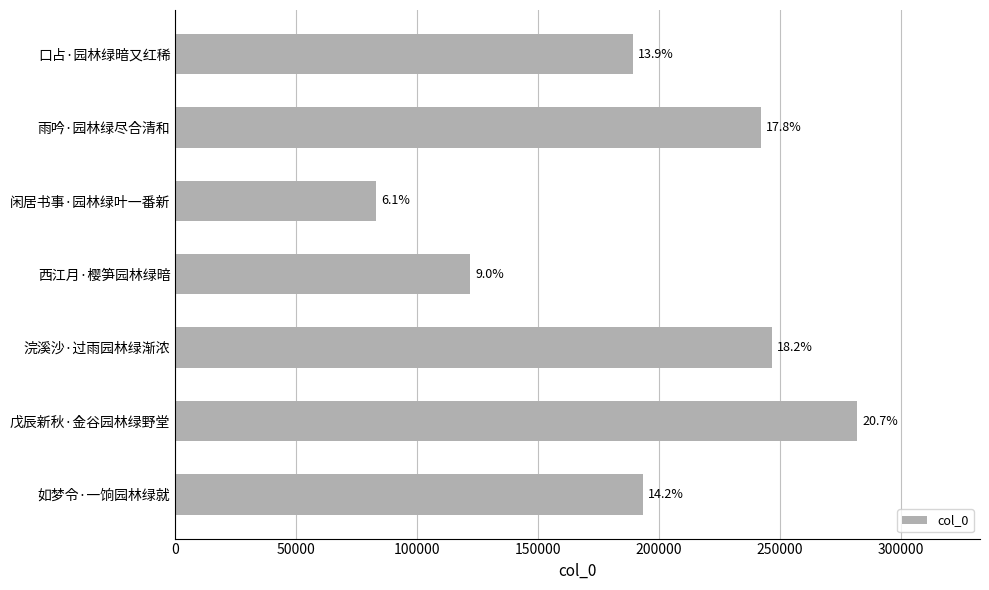

Does the chart contain any negative values?

No